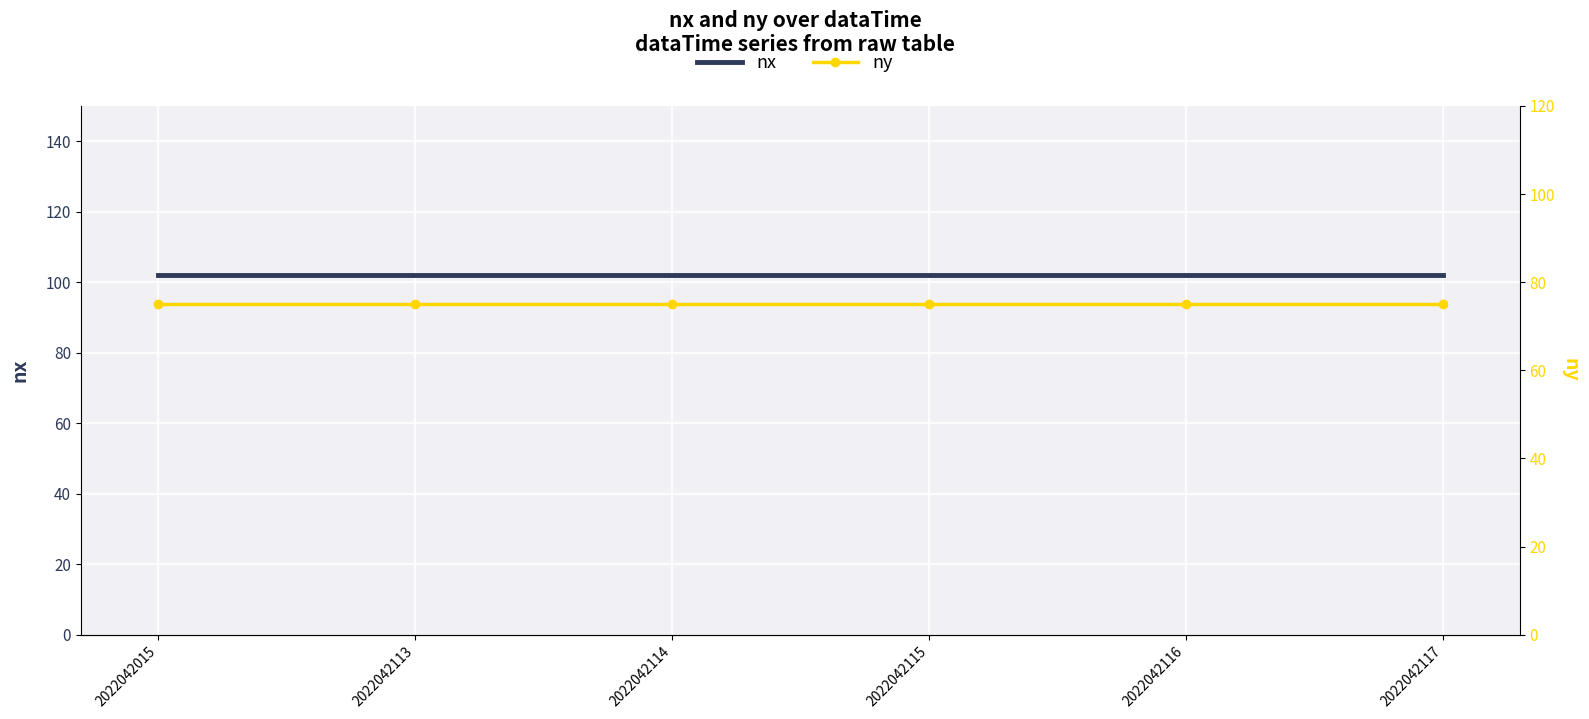

List the series in order of their overall mean, lowest first.

ny, nx